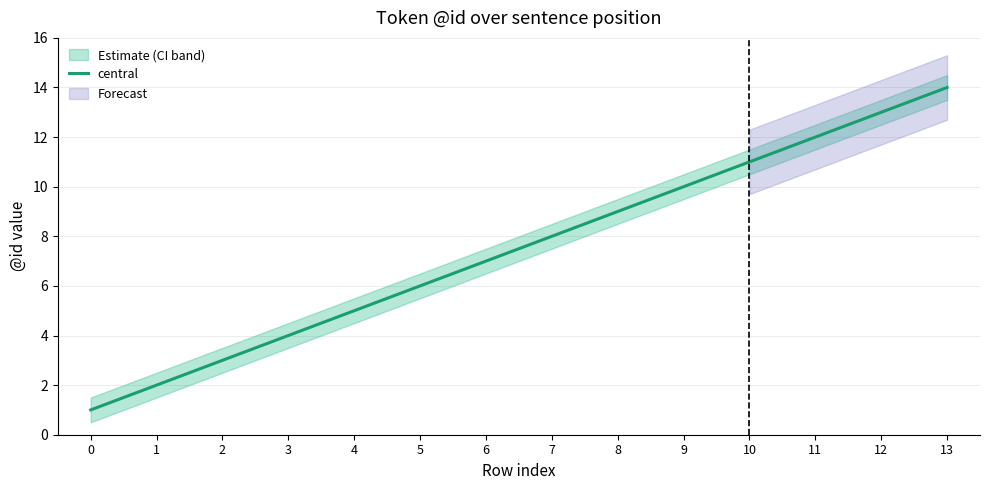

List the labels in order of value, largest first.

13, 12, 11, 10, 9, 8, 7, 6, 5, 4, 3, 2, 1, 0